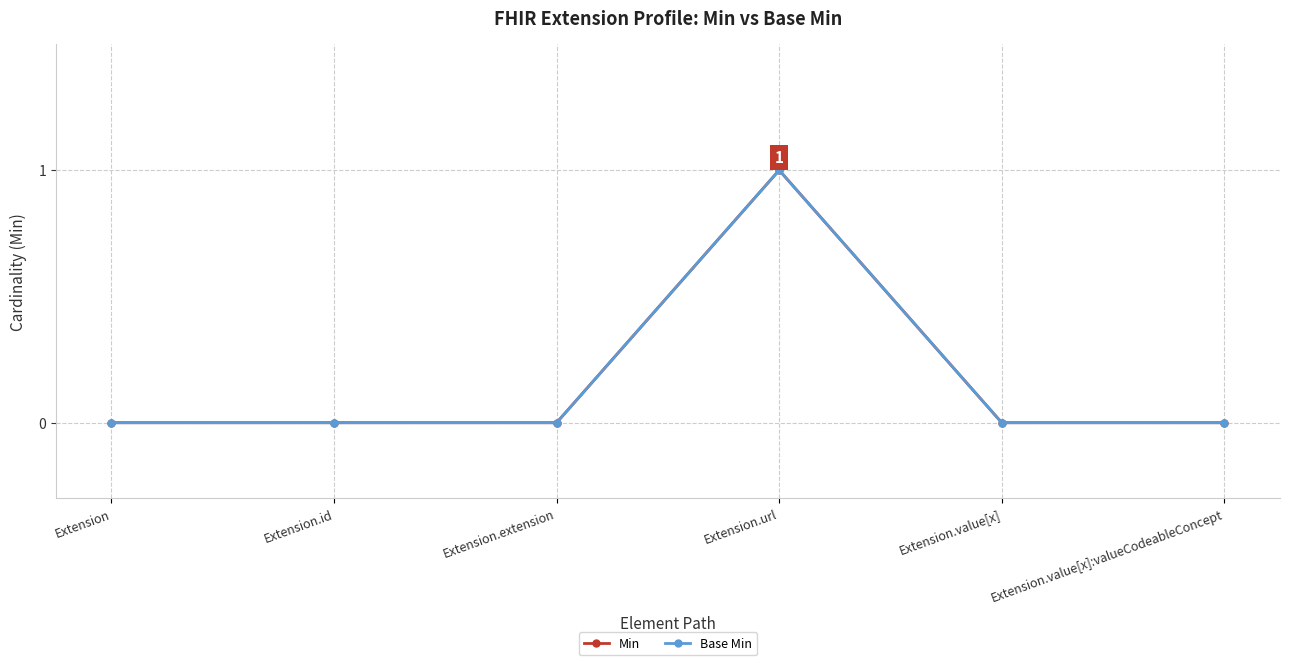

Count the Base Min values in the range 0 to 1.

6